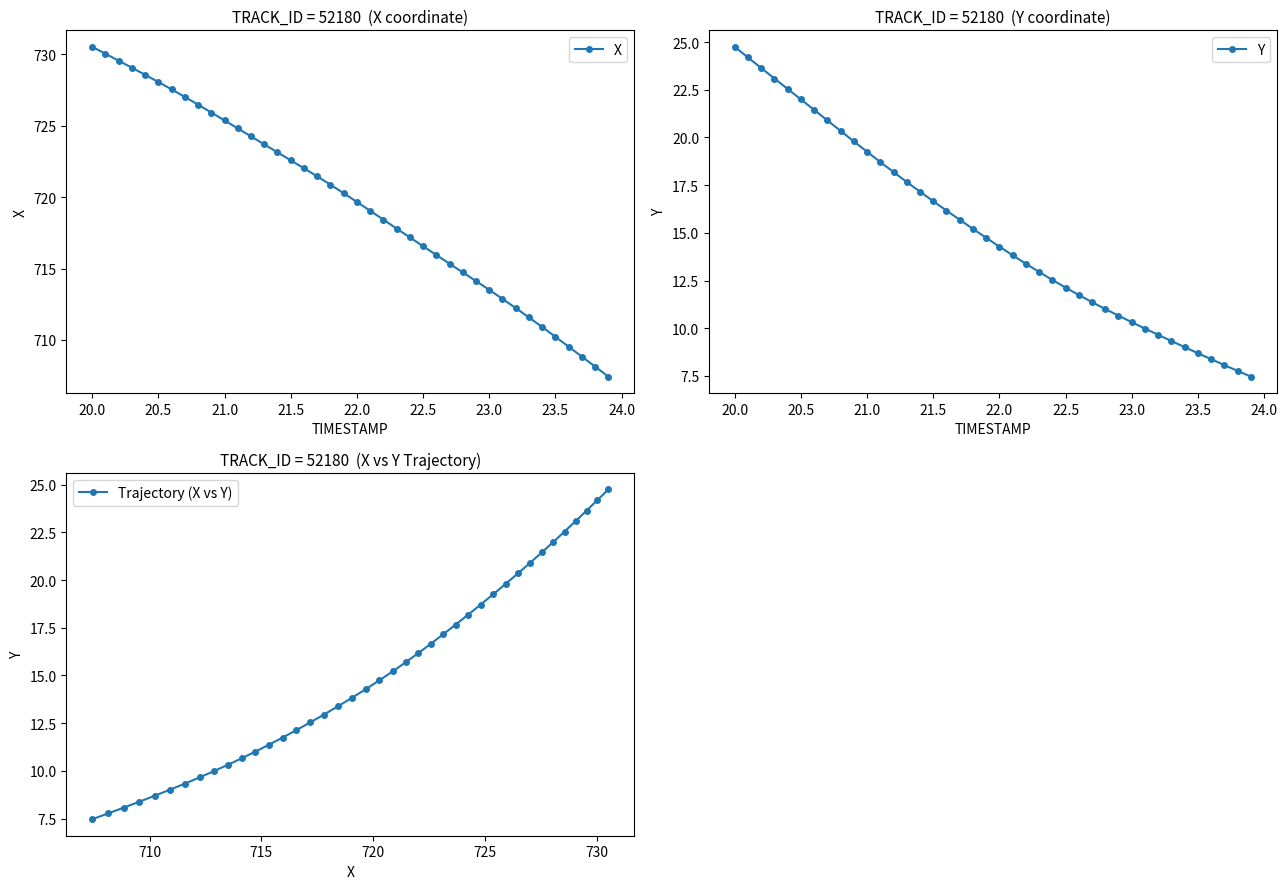

What is the value of the Trajectory (X vs Y) point at the 15th from the left?

12.1